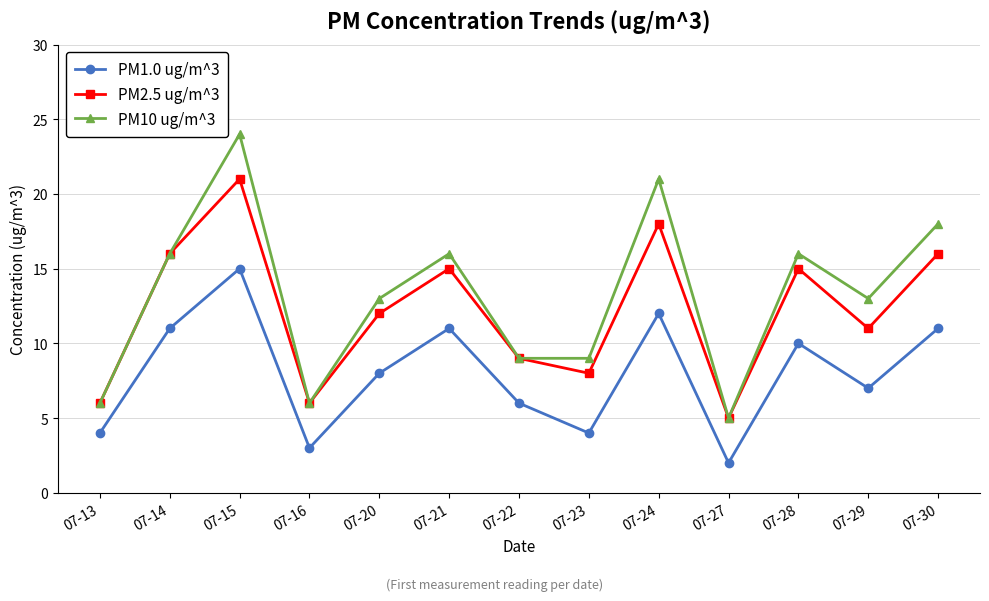

What is the minimum value shown in the chart?

2